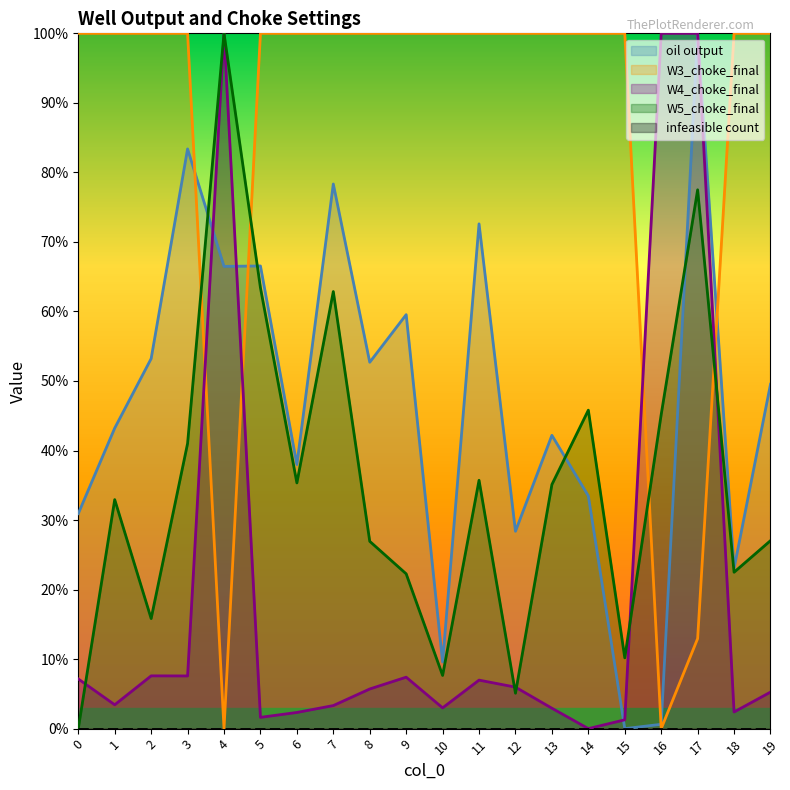

In oil output, how many points are lower than both neighbors (excluding endpoints)?

7